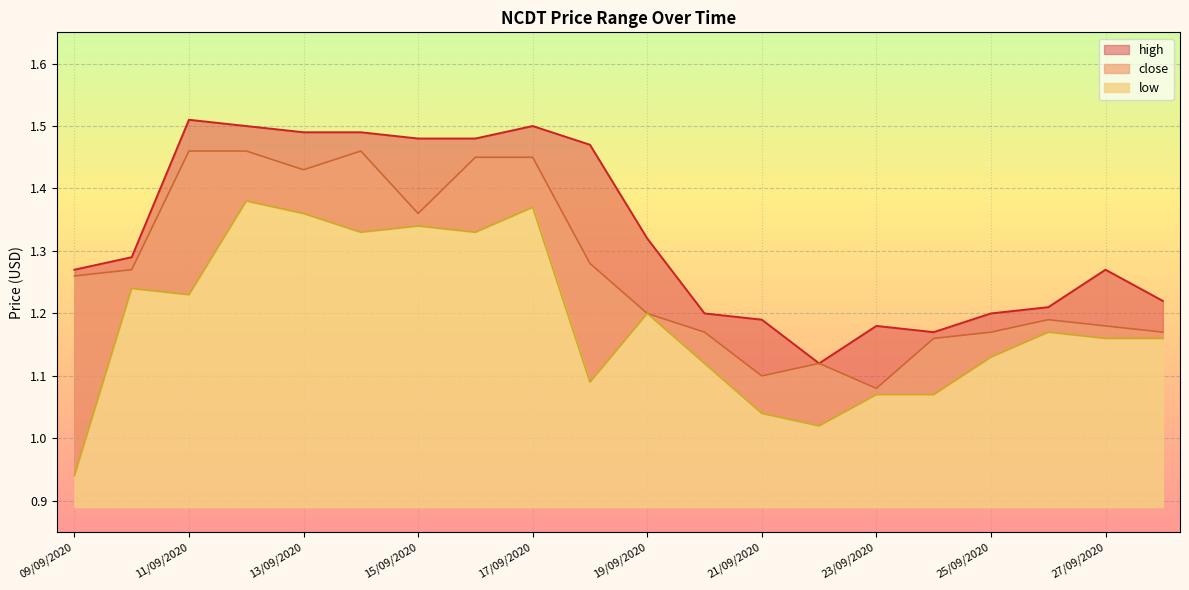

Reading left to right, transcribe all the data shown in this chart.

high: 1.3	1.3	1.5	1.5	1.5	1.5	1.5	1.5	1.5	1.5	1.3	1.2	1.2	1.1	1.2	1.2	1.2	1.2	1.3	1.2
close: 1.3	1.3	1.5	1.5	1.4	1.5	1.4	1.4	1.4	1.3	1.2	1.2	1.1	1.1	1.1	1.2	1.2	1.2	1.2	1.2
low: 0.9	1.2	1.2	1.4	1.4	1.3	1.3	1.3	1.4	1.1	1.2	1.1	1.0	1.0	1.1	1.1	1.1	1.2	1.2	1.2